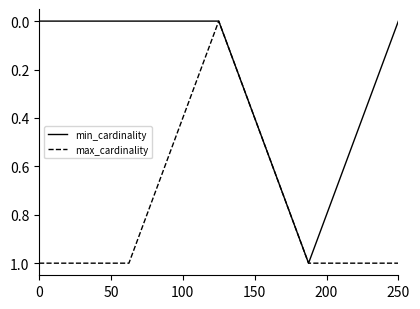

Which series has the largest total across all categories?

max_cardinality